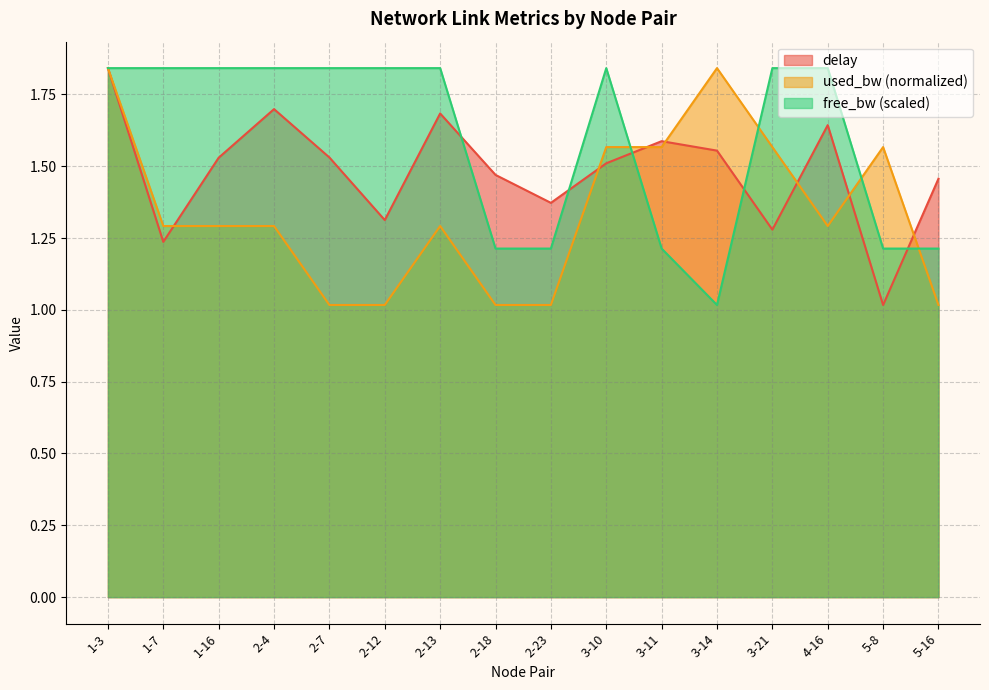

Which series ends up on top after the final intersection of delay and used_bw?

delay